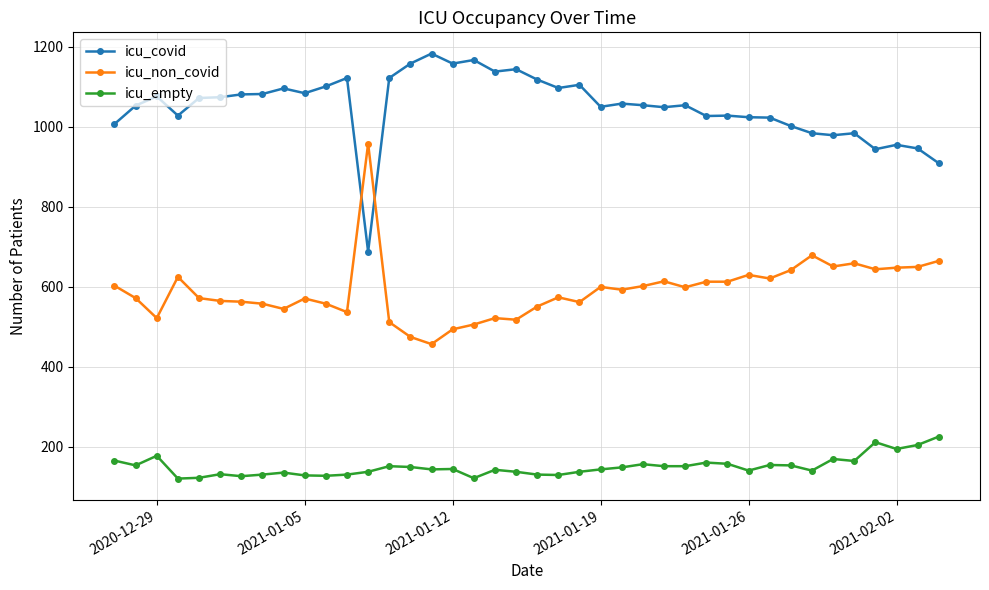

True or false: icu_covid has more than 2 interior local peaks.

True